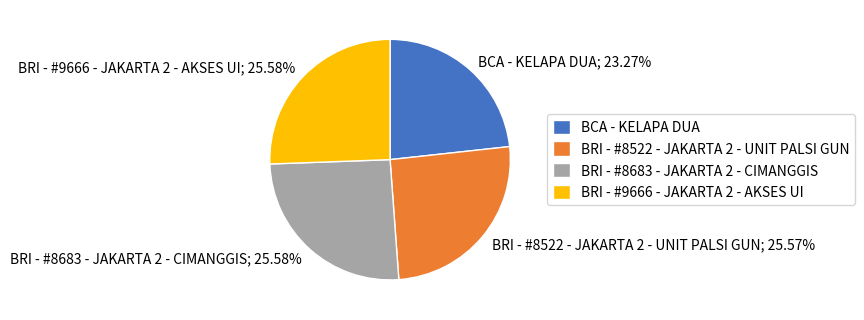

What percentage is the BRI - #9666 - JAKARTA 2 - AKSES UI slice, to the nearest percent?

26%